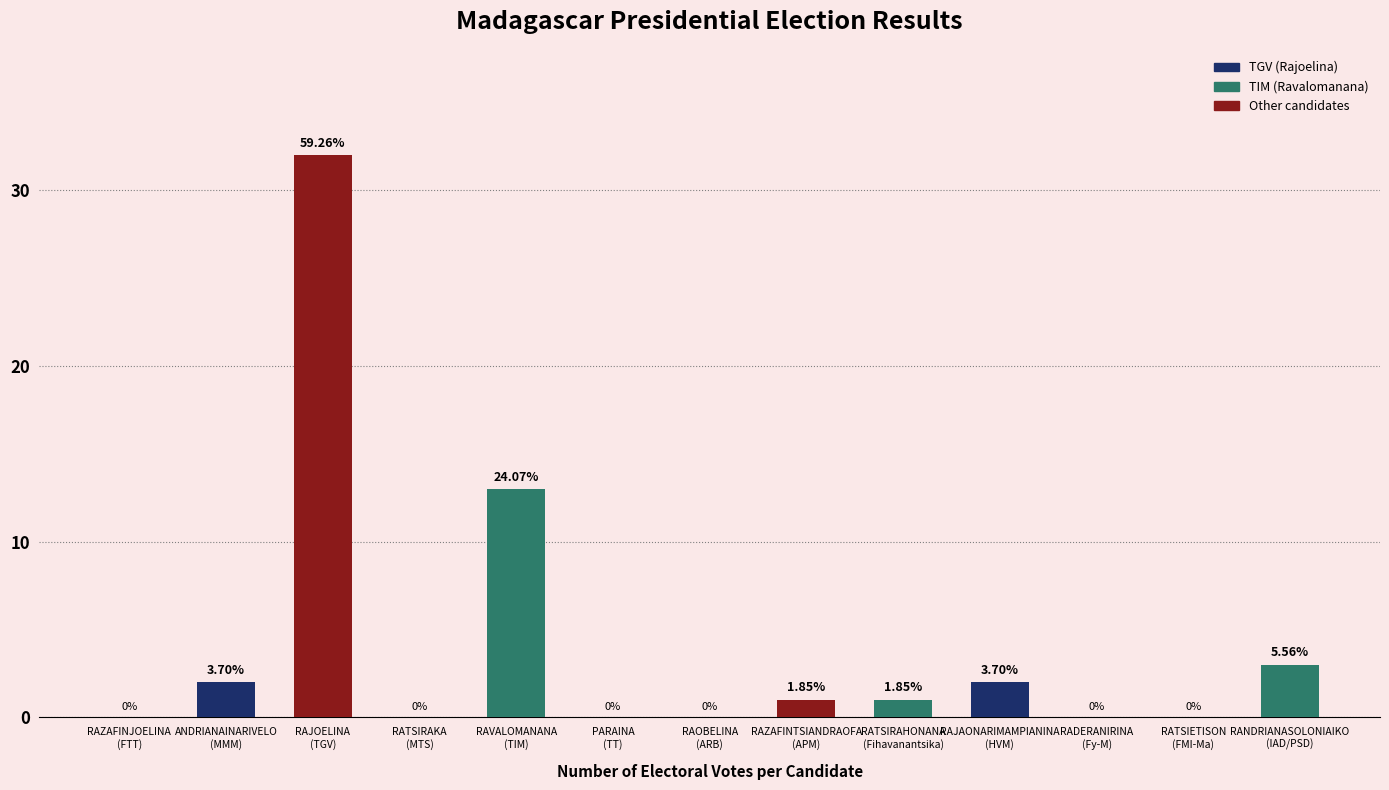

What is the difference between the second highest and second lowest values?

13